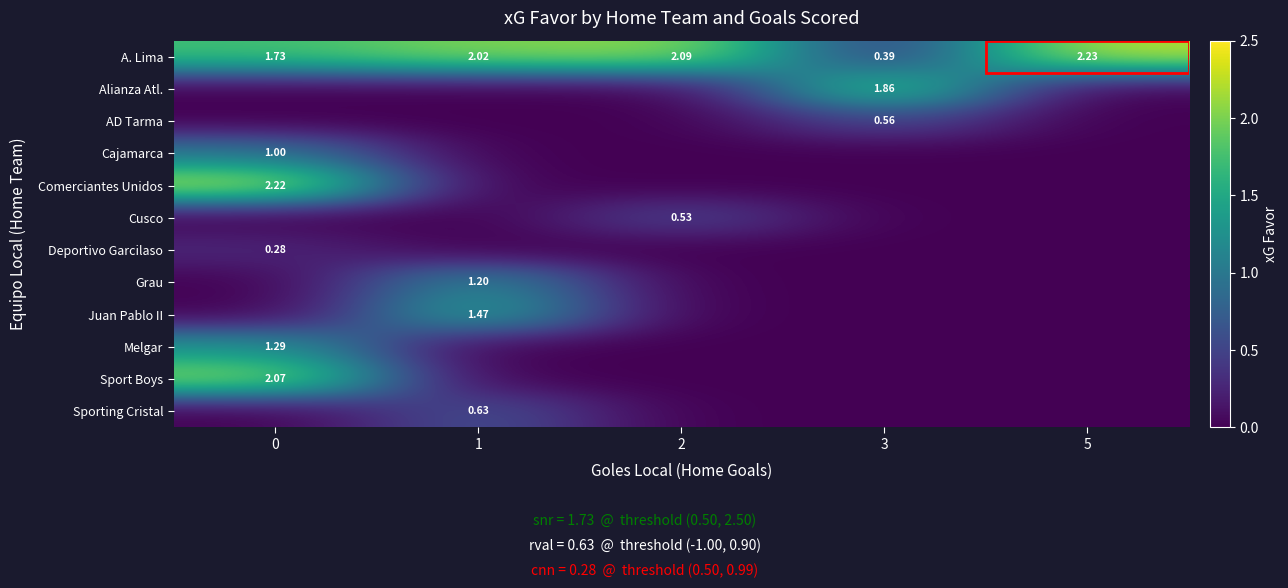

What is the difference between the highest and lowest values at 1?

2.0